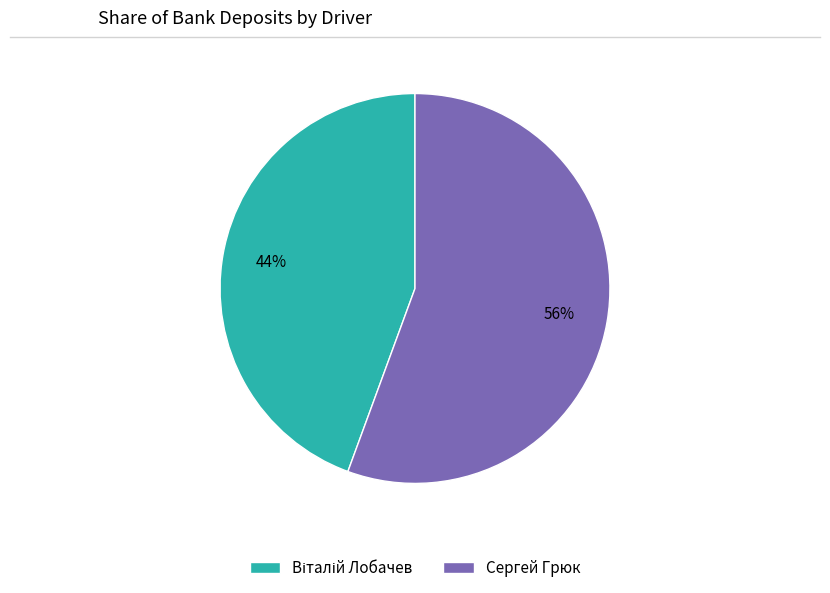

How many slices are in this pie chart?

2